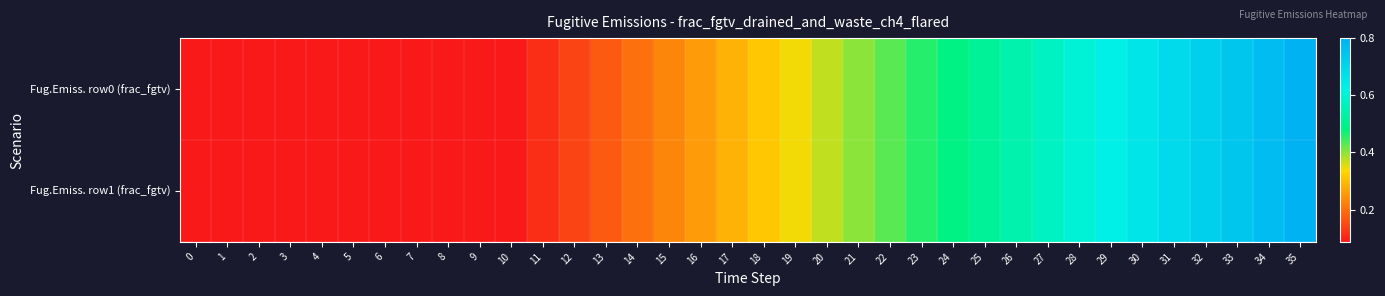

Reading left to right, list all the values displayed in this chart.

Fug.Emiss. row0 (frac_fgtv): 0=0.1	1=0.1	2=0.1	3=0.1	4=0.1	5=0.1	6=0.1	7=0.1	8=0.1	9=0.1	10=0.1	11=0.1	12=0.1	13=0.2	14=0.2	15=0.2	16=0.3	17=0.3	18=0.3	19=0.3	20=0.4	21=0.4	22=0.4	23=0.5	24=0.5	25=0.5	26=0.5	27=0.6	28=0.6	29=0.6	30=0.7	31=0.7	32=0.7	33=0.7	34=0.8	35=0.8
Fug.Emiss. row1 (frac_fgtv): 0=0.1	1=0.1	2=0.1	3=0.1	4=0.1	5=0.1	6=0.1	7=0.1	8=0.1	9=0.1	10=0.1	11=0.1	12=0.1	13=0.2	14=0.2	15=0.2	16=0.3	17=0.3	18=0.3	19=0.3	20=0.4	21=0.4	22=0.4	23=0.5	24=0.5	25=0.5	26=0.5	27=0.6	28=0.6	29=0.6	30=0.7	31=0.7	32=0.7	33=0.7	34=0.8	35=0.8